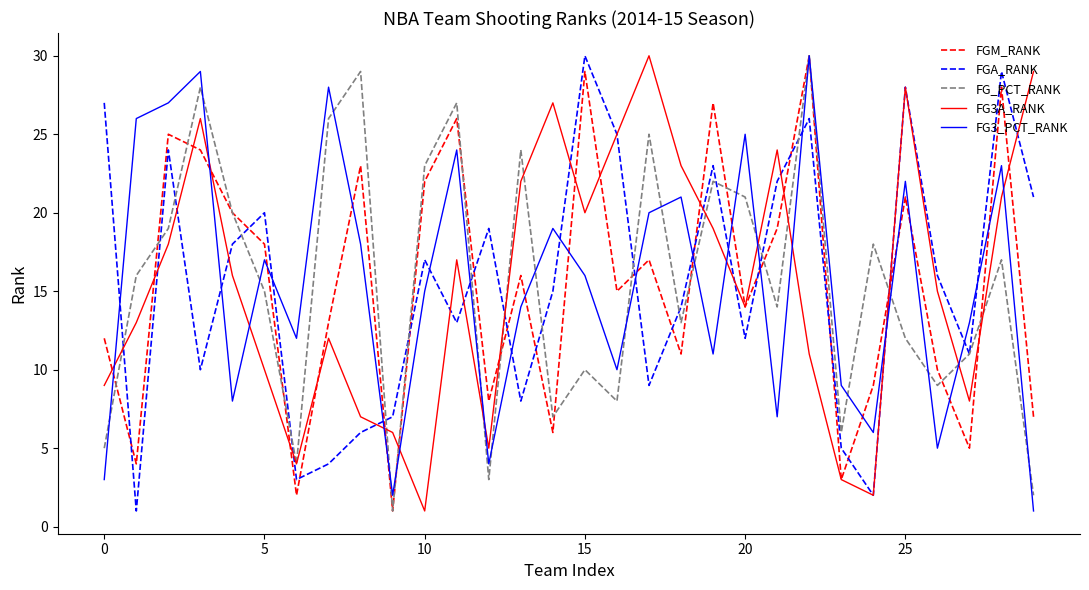

What is the maximum value shown in the chart?

30